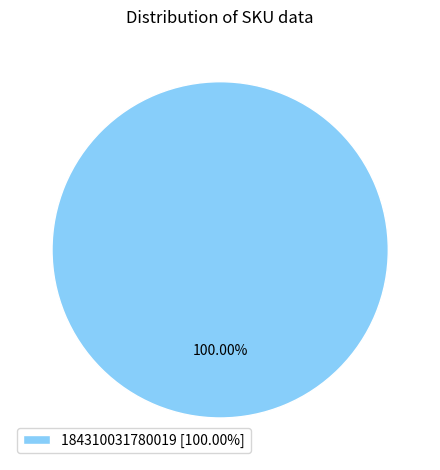

Rank the categories by value from lowest to highest.

184310031780019 [100.00%]